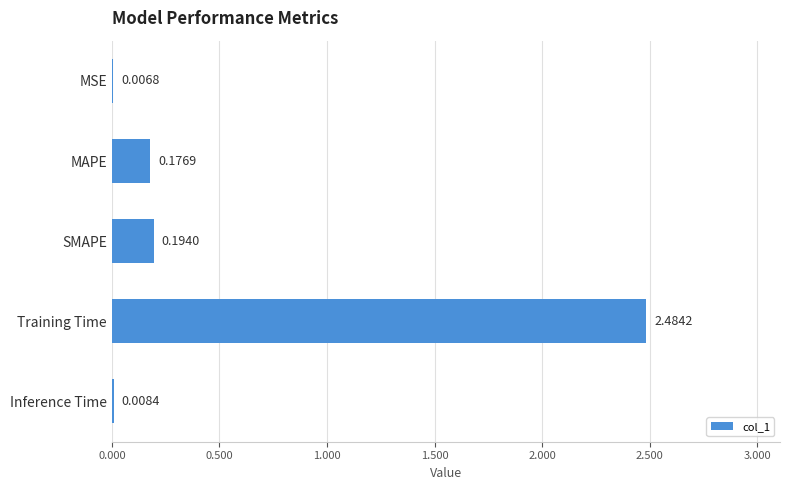

What is the sum of the values at MAPE and Training Time?

2.7